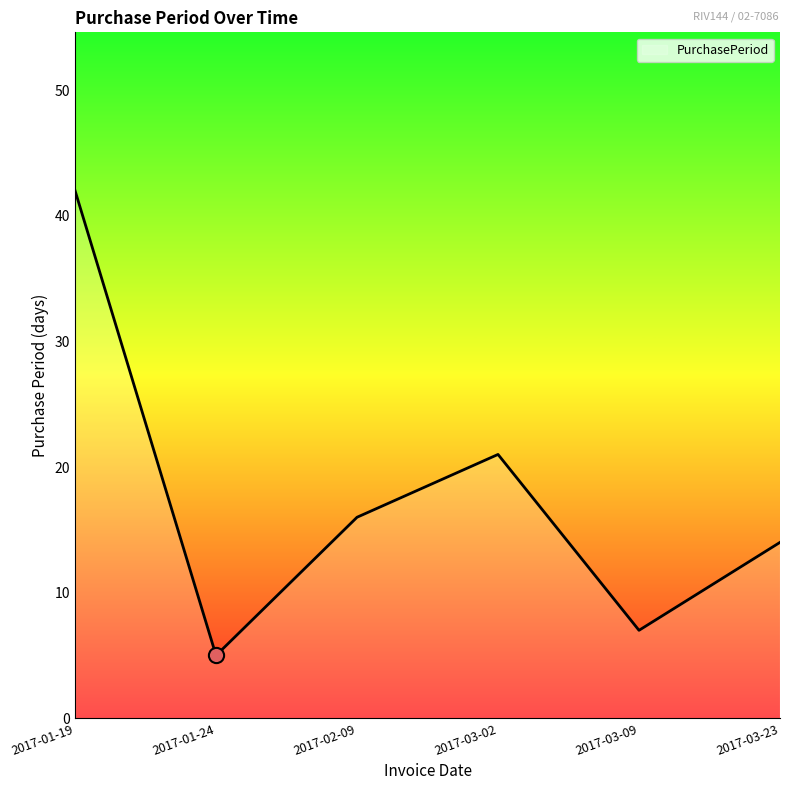

Which has a higher value, 2017-03-23 or 2017-01-19?

2017-01-19